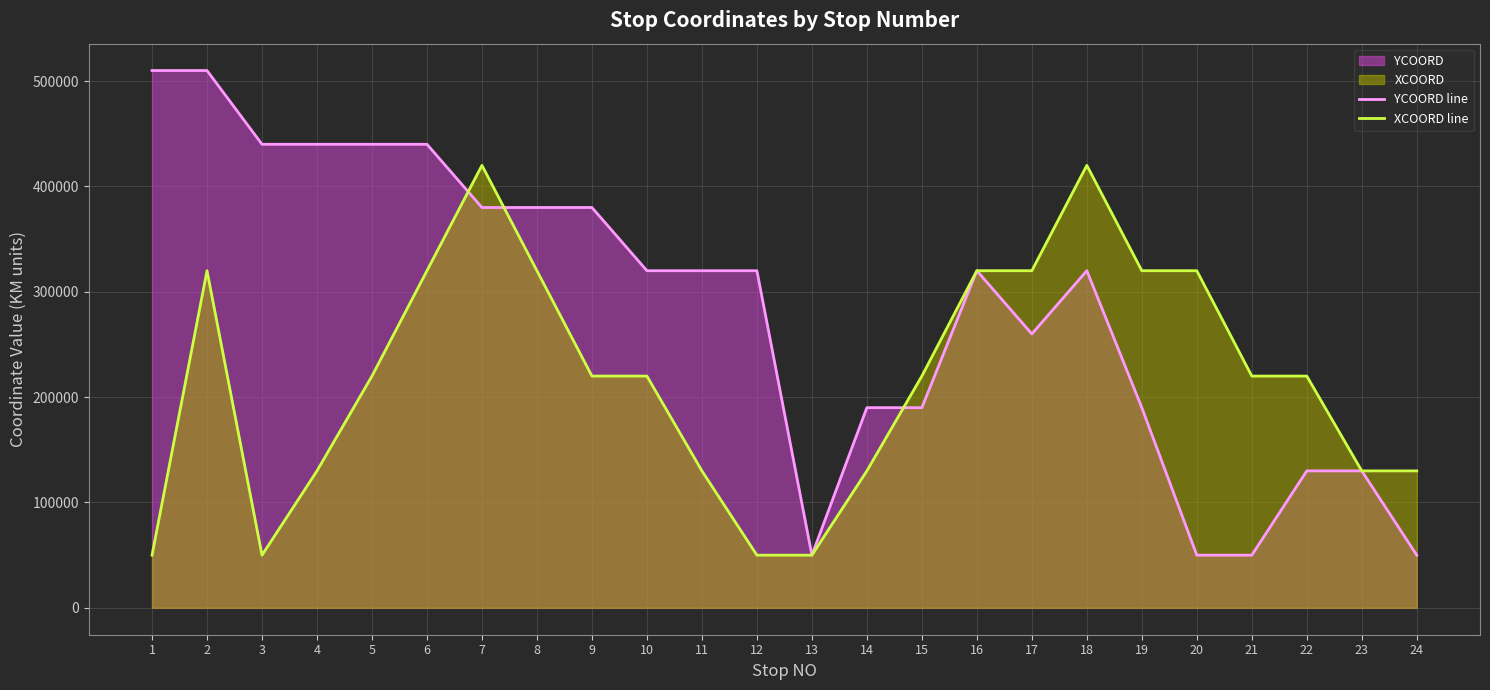

What is the value of the XCOORD line point at the 21st from the left?

220000